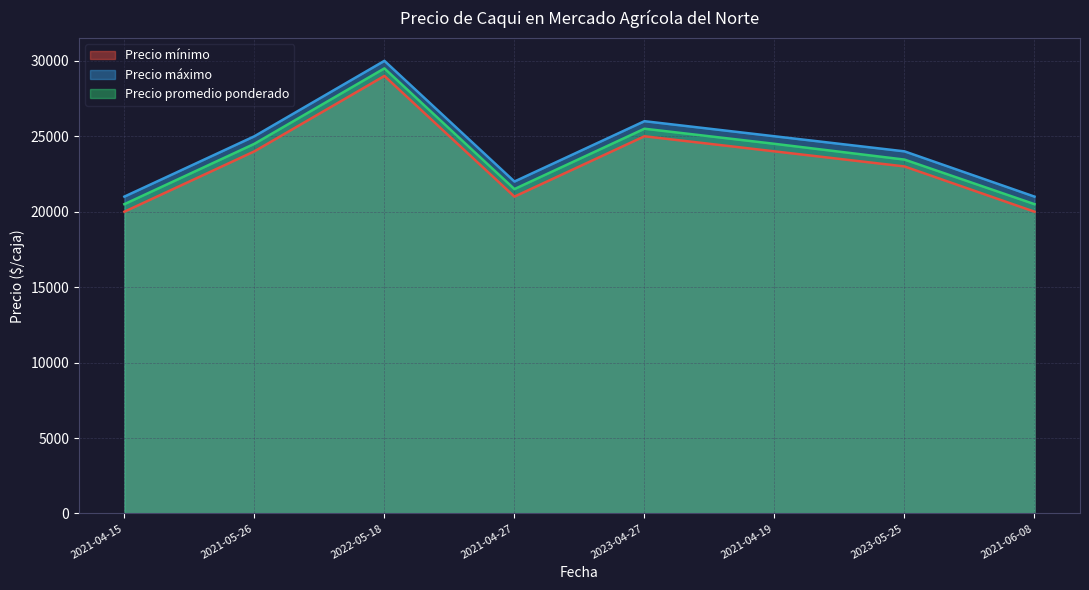

How many data points does each series have?

8